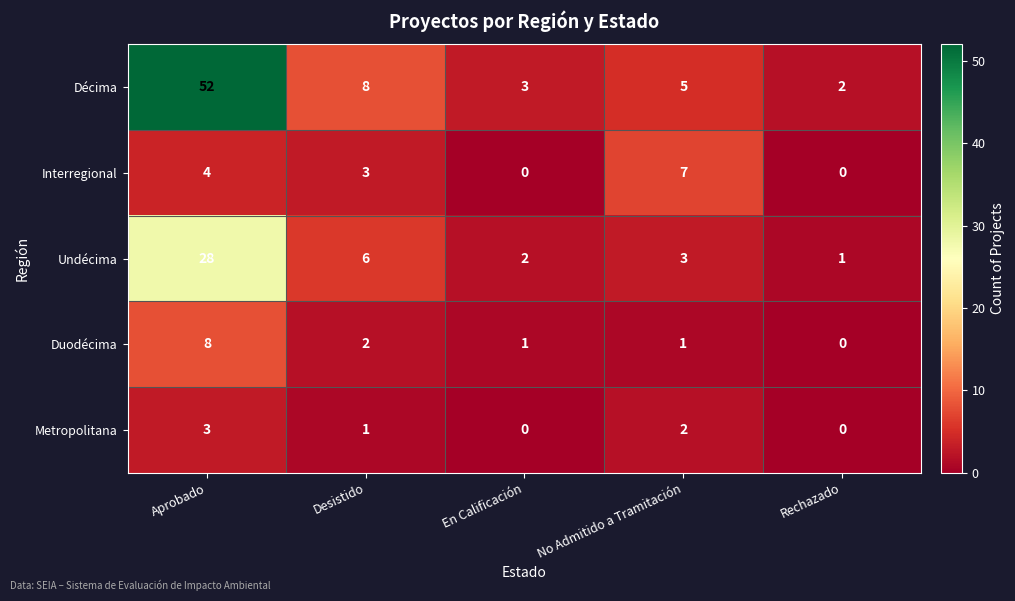

Which series has the largest total across all categories?

Décima